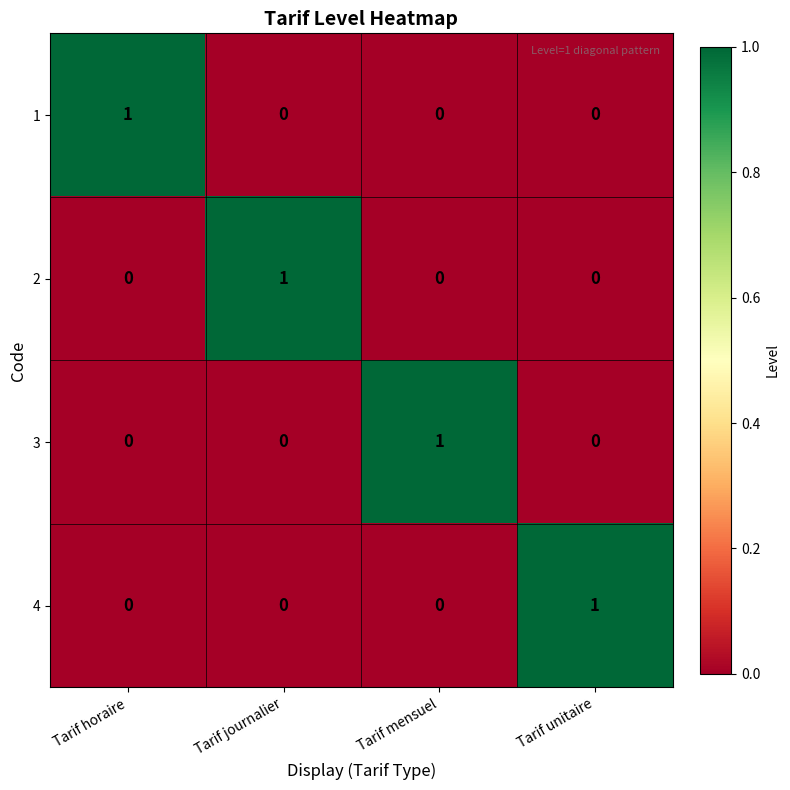

What is the greatest value displayed?

1